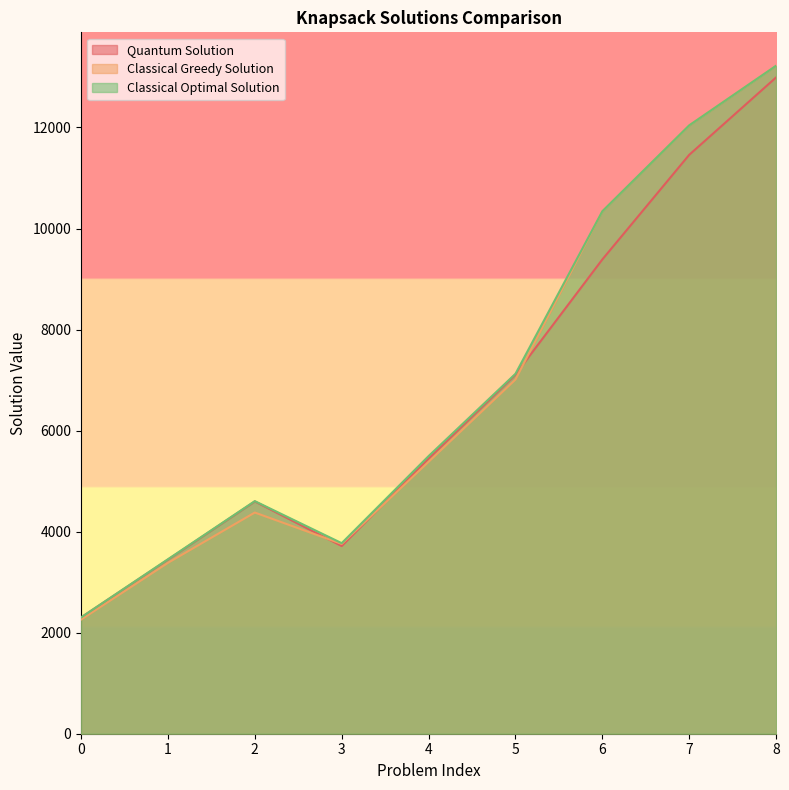

Count the number of data series in this chart.

3